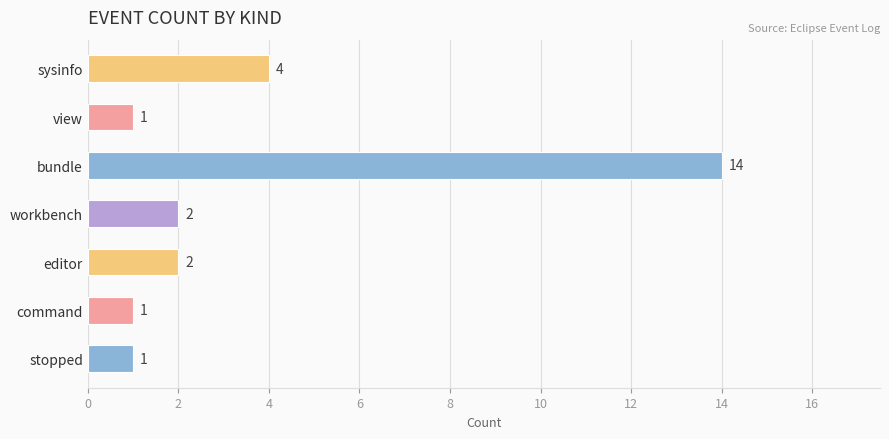

Which has a higher value, bundle or view?

bundle